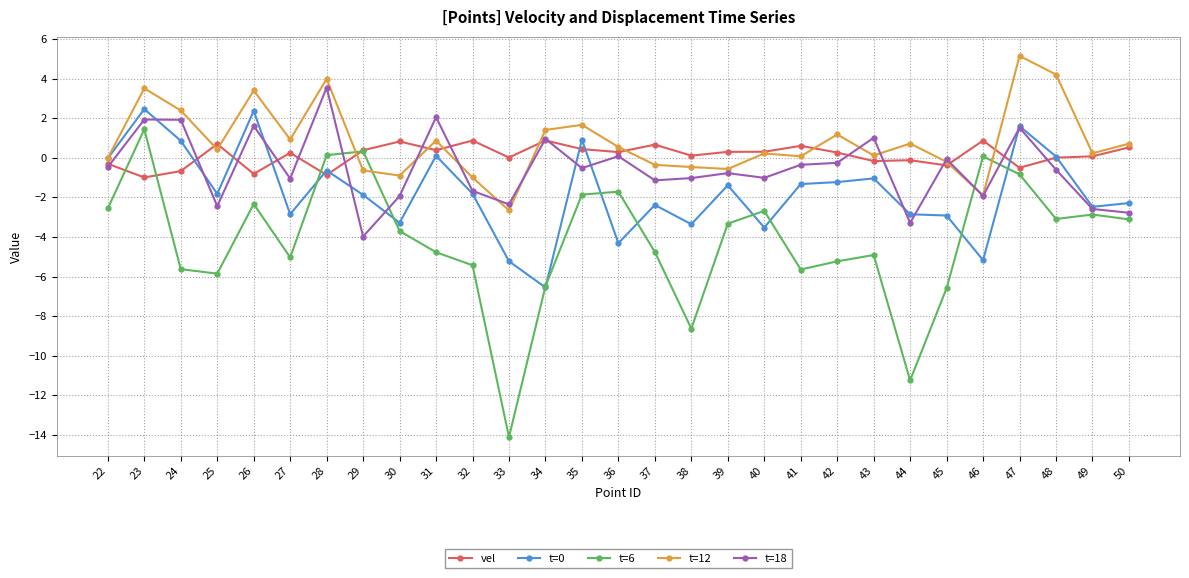

What is the smallest value displayed?

-14.1